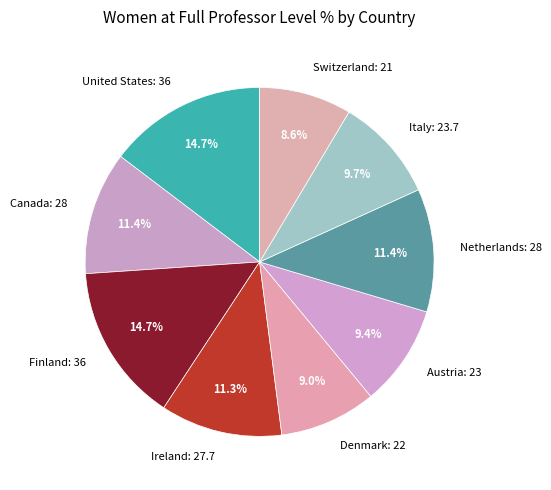

Approximately how many times larger is the value at Italy: 23.7 compared to Denmark: 22?

1.1